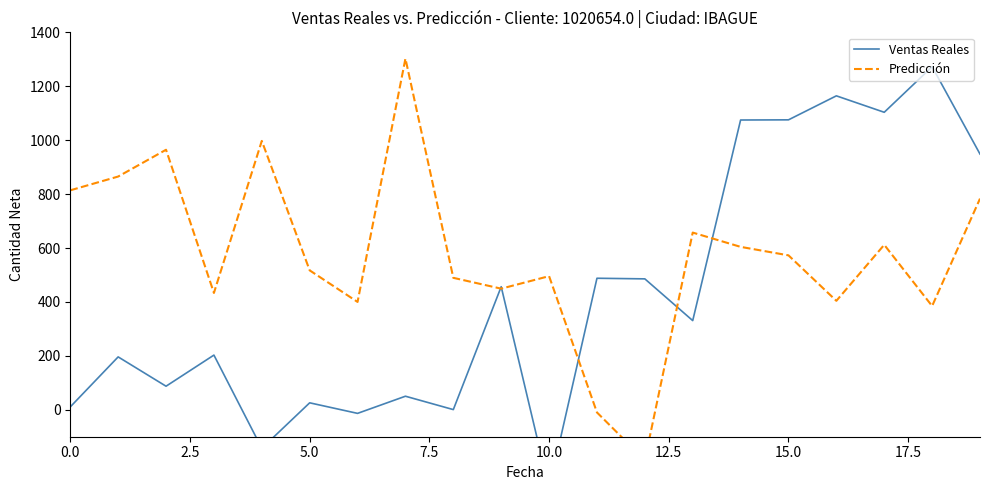

How many data points in Predicción are less than 572?

10